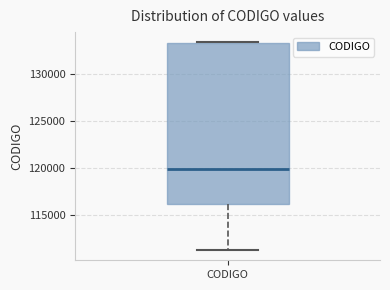

Where does the median line of the box for CODIGO sit on the y-axis? The values are not printed on the chart, so give them approximately, as read against the axis.

120000